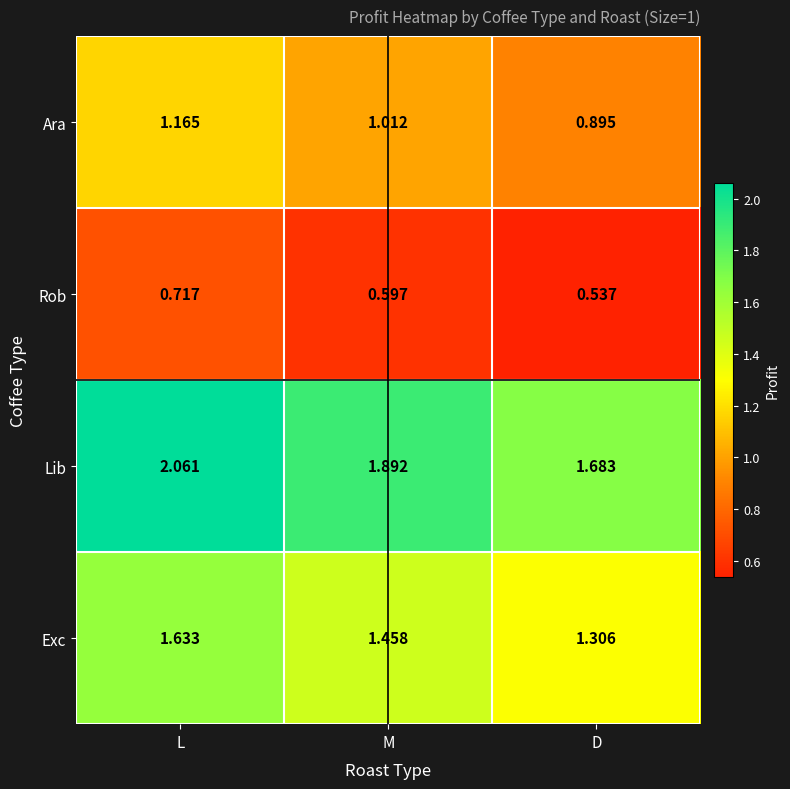

Which category has the lowest value across all series?

D